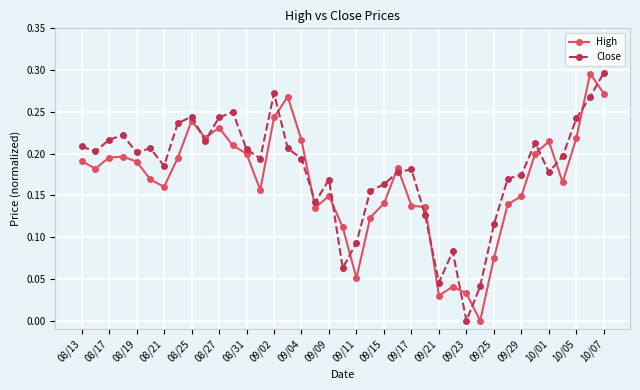

How many intersections are there between High and Close?

16